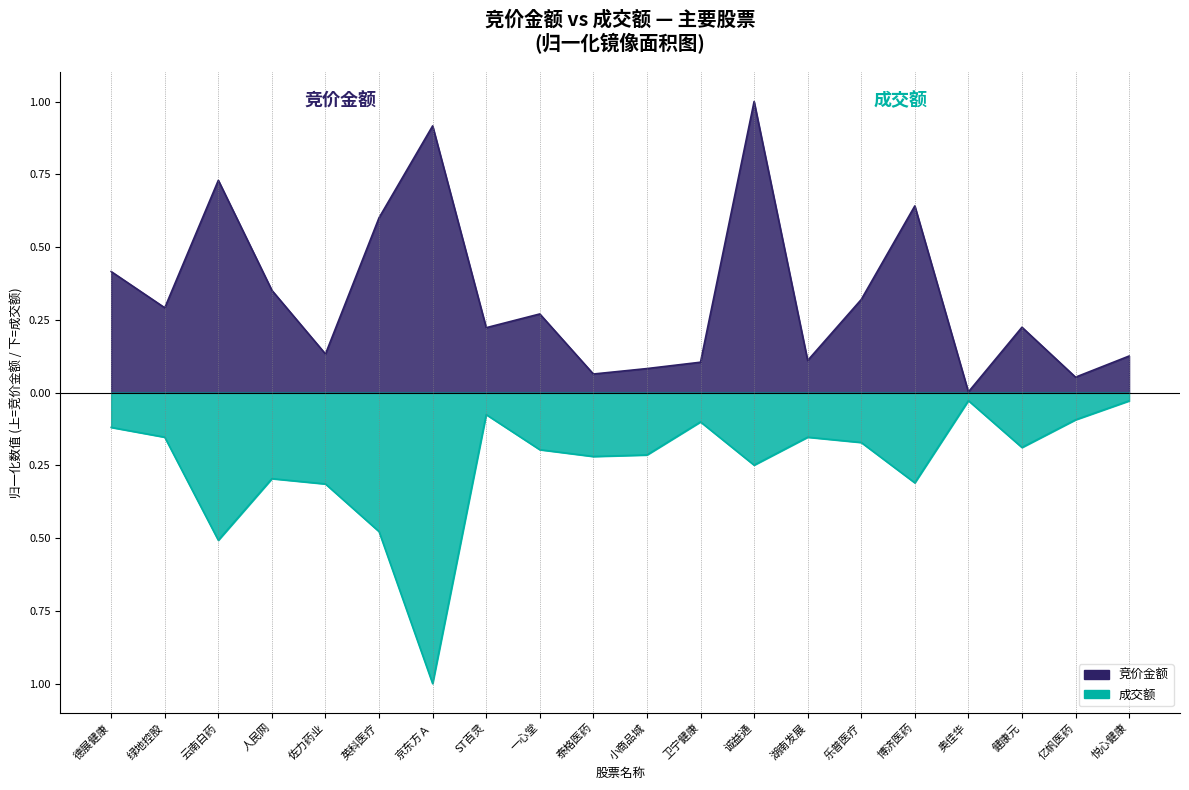

Where is 成交额 nearest to the value 0?

奥佳华